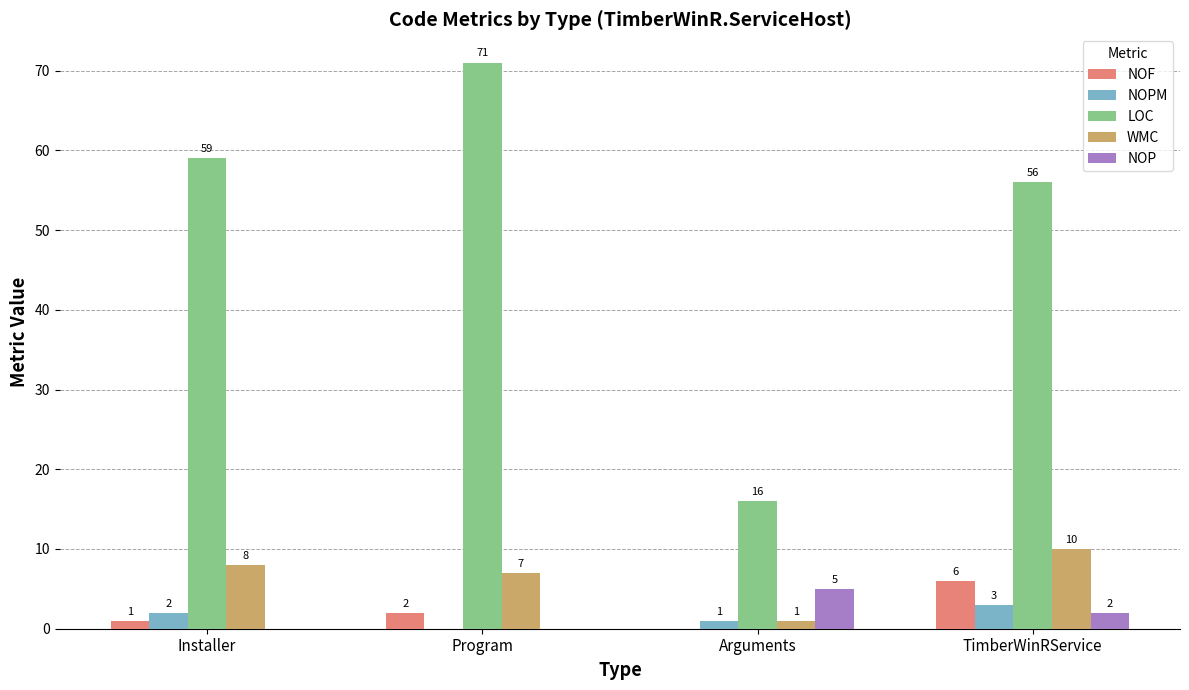

What is the greatest value displayed?

71